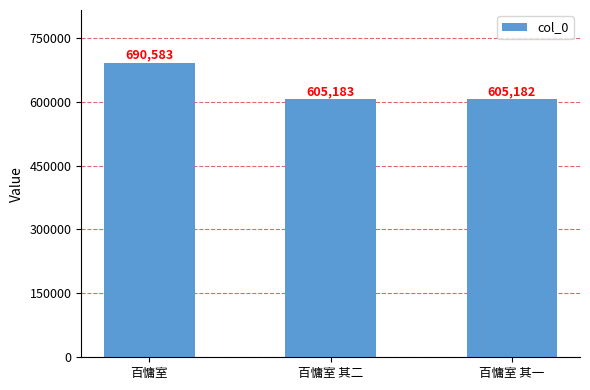

What is the value of the 3rd bar from the left?

605182